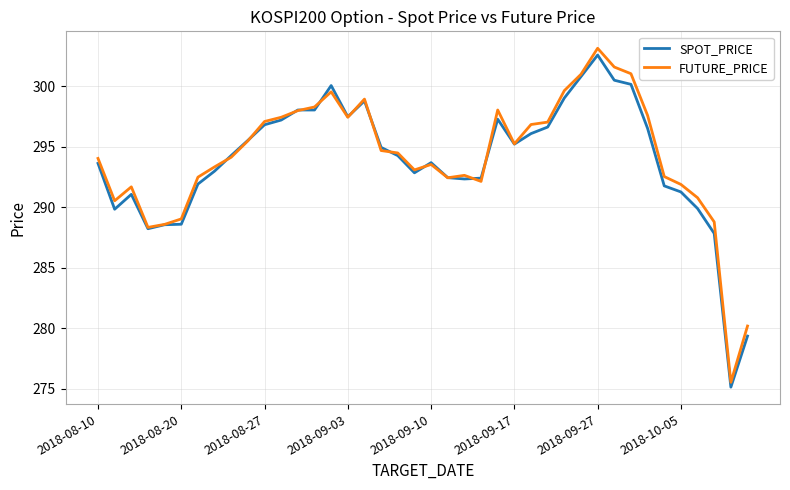

Which series has the largest range (max minus min)?

FUTURE_PRICE